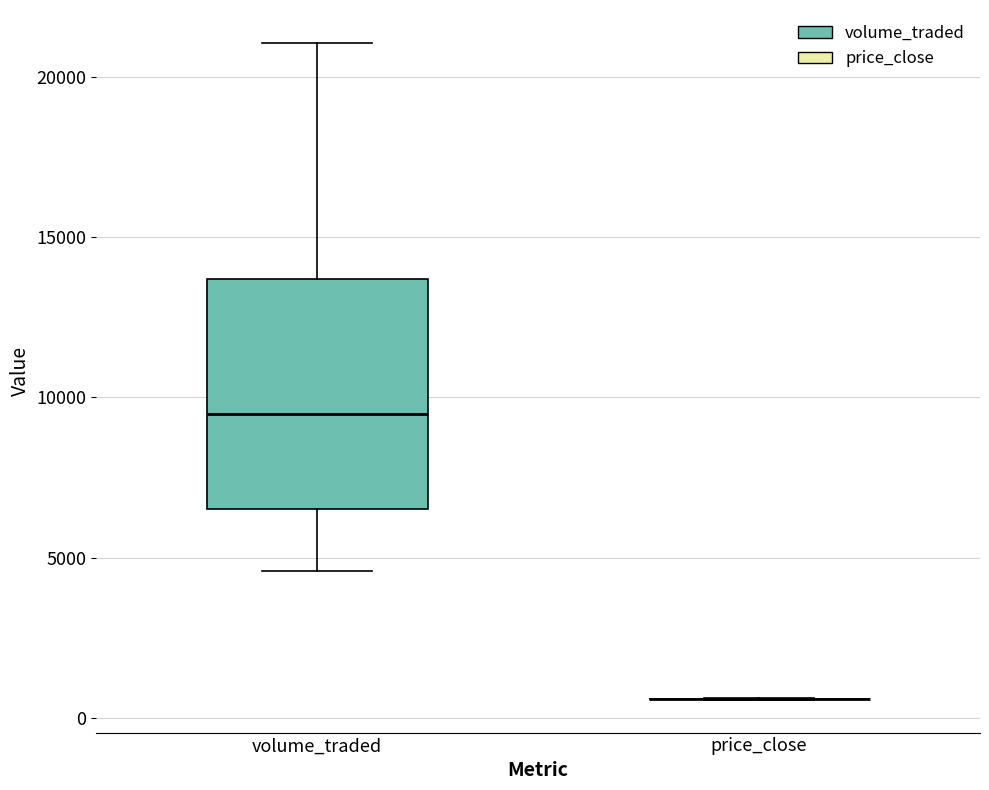

Reading left to right, read every box against the y-axis: the position of its median line, the range the box covers, and the ends of its whiskers. The values are not printed on the chart, so give them approximately, as read against the axis.

volume_traded: median 9500, box 6500 to 13500, whiskers 4500 to 21000
price_close: box collapsed to a line at 500, whiskers 500 to 500